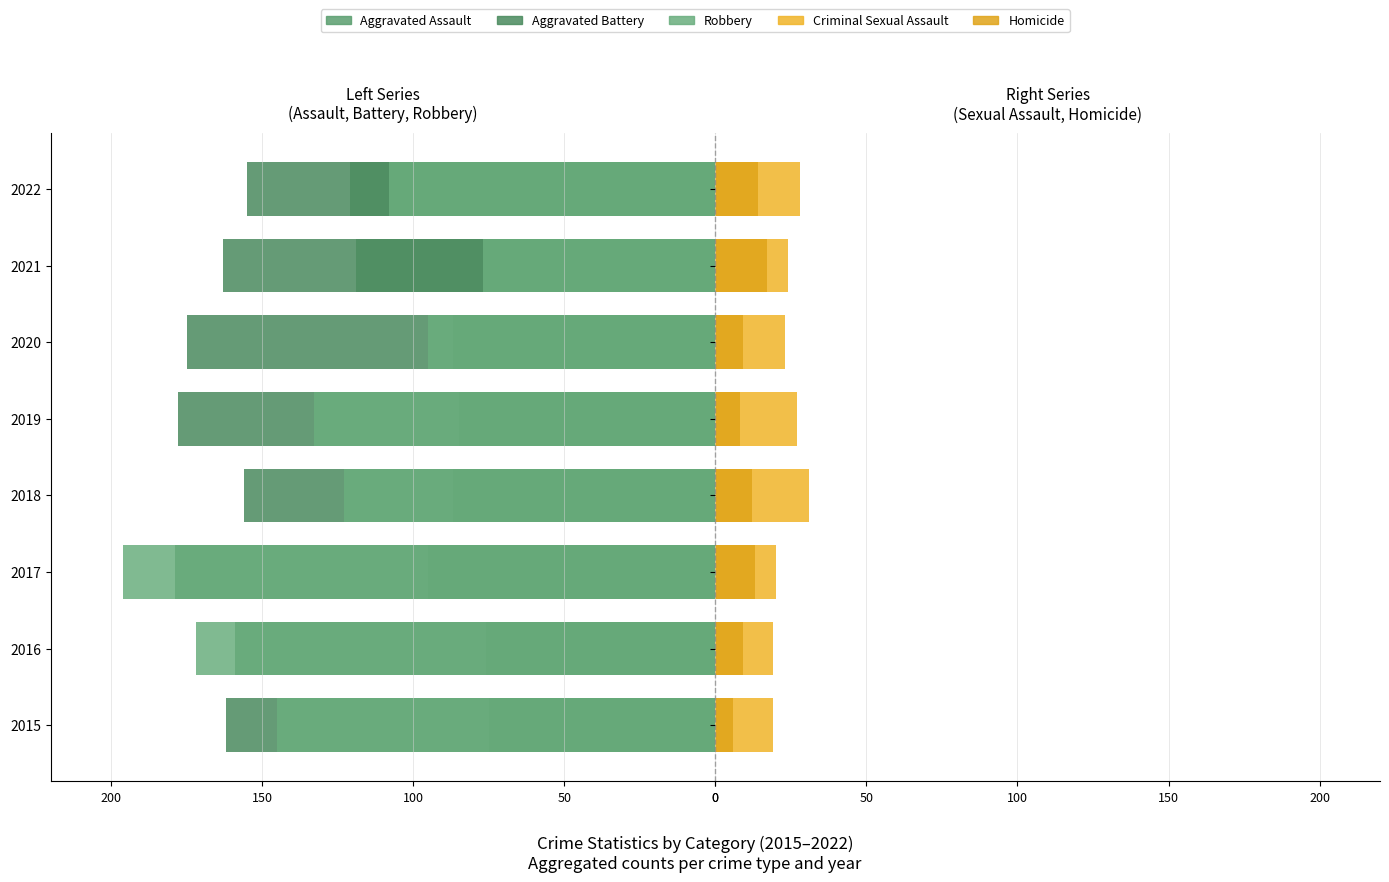

What is the highest value of the Aggravated Battery series?

-155